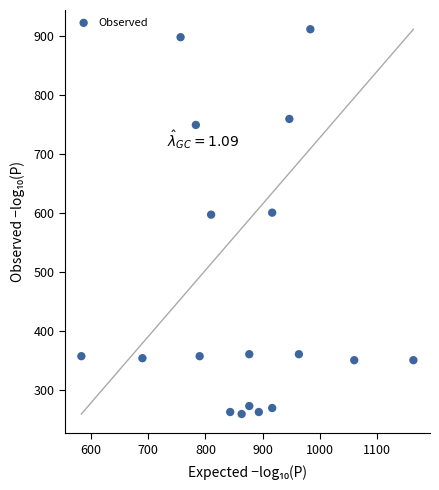

What is the range of Y values (max minus min)?

651.4